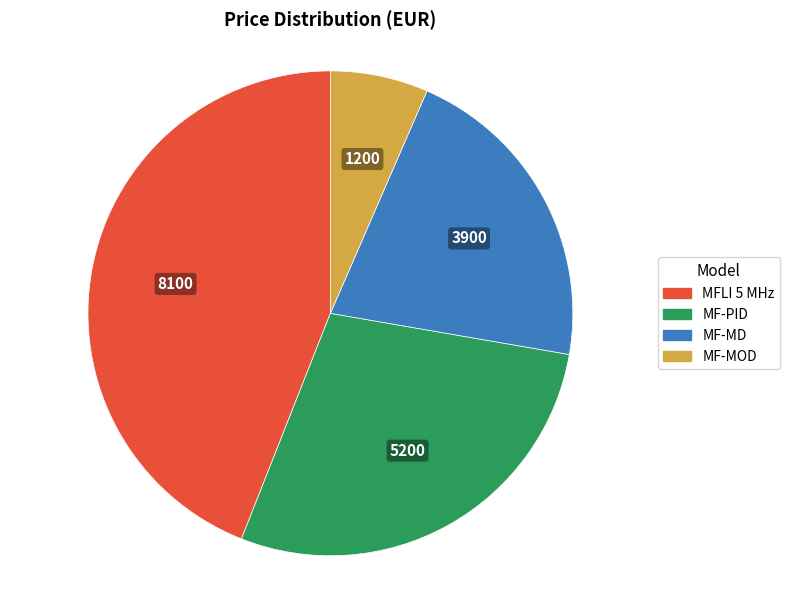

Approximately how many times larger is the value at MF-PID compared to MFLI 5 MHz?

0.6